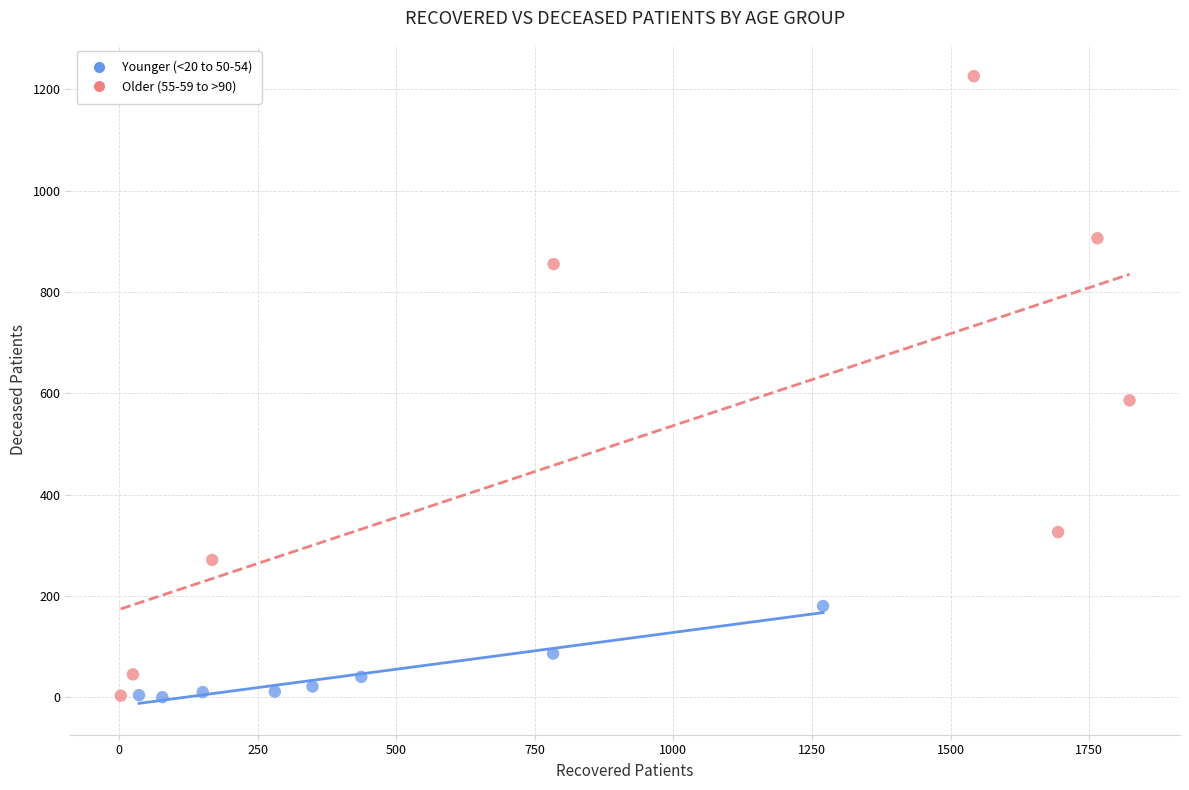

What are all the series names shown in the legend?

Younger (<20 to 50-54), Older (55-59 to >90)